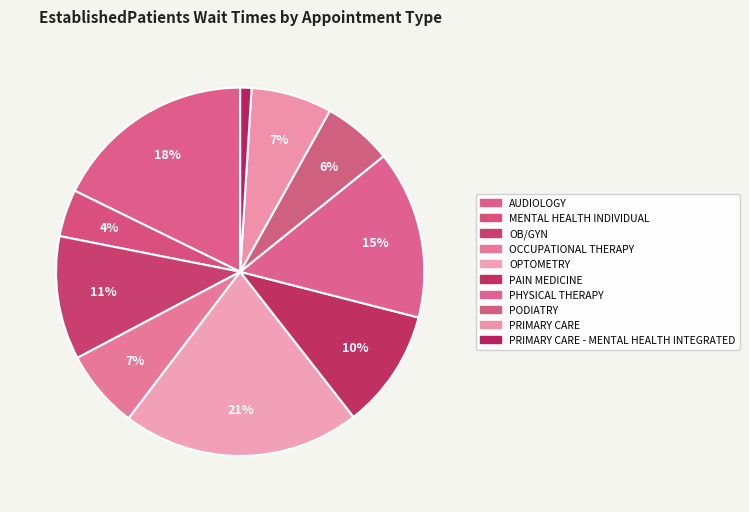

Rank the categories by value from lowest to highest.

PRIMARY CARE - MENTAL HEALTH INTEGRATED, MENTAL HEALTH INDIVIDUAL, PODIATRY, OCCUPATIONAL THERAPY, PRIMARY CARE, PAIN MEDICINE, OB/GYN, PHYSICAL THERAPY, AUDIOLOGY, OPTOMETRY